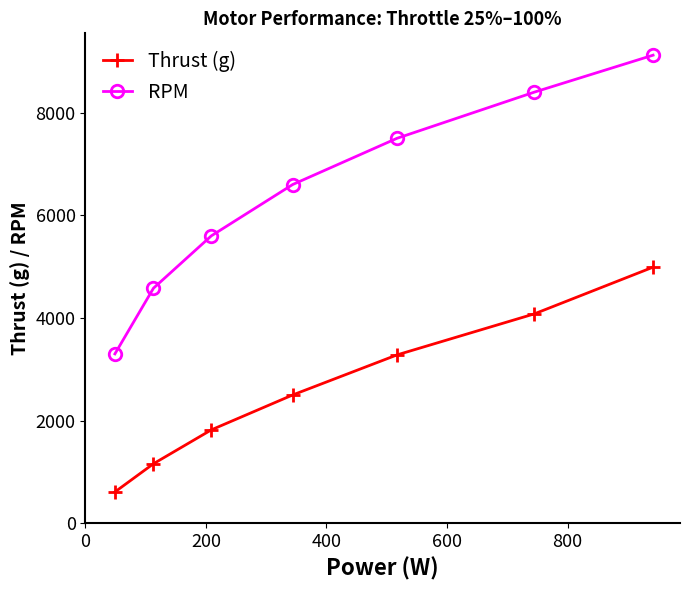

Rank the series by their maximum value, from lowest to highest.

Thrust (g), RPM